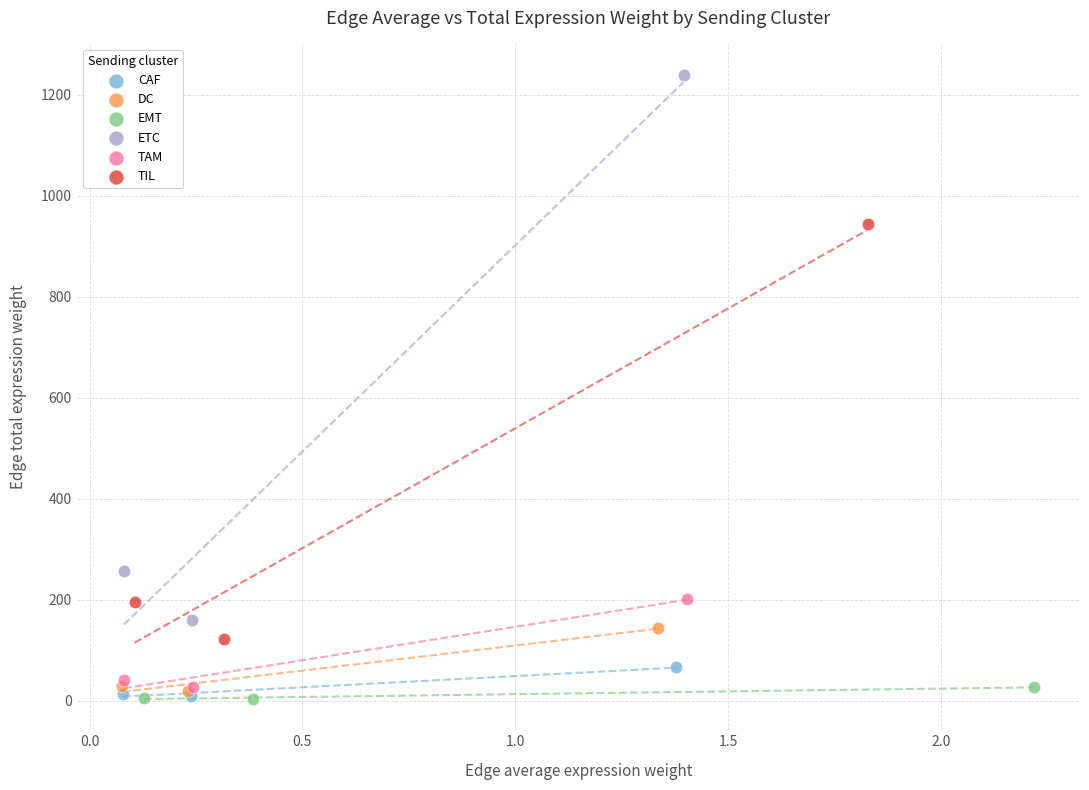

Which series contains the highest Y value?

ETC